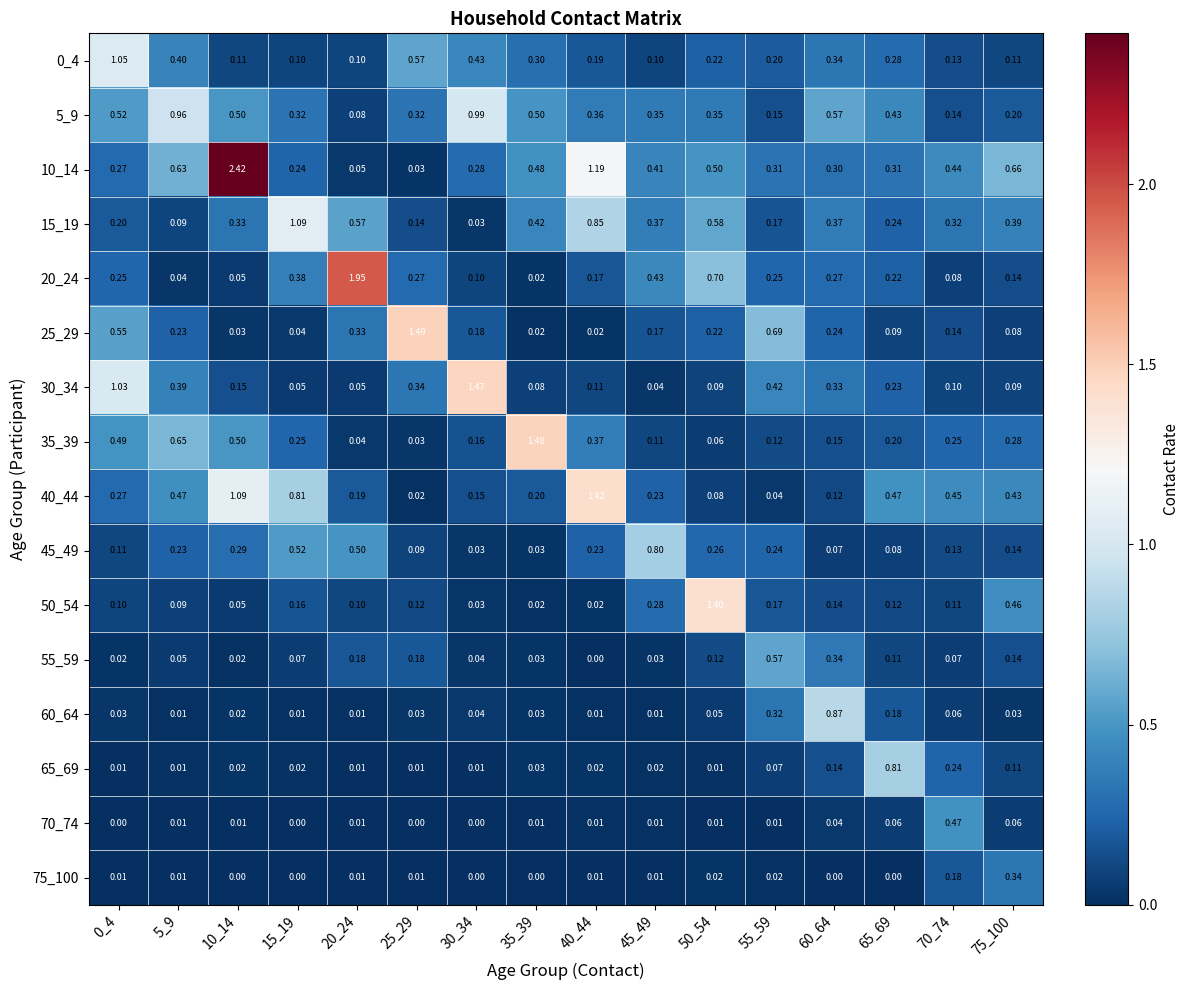

What is the total value across all series at 55_59?

3.8